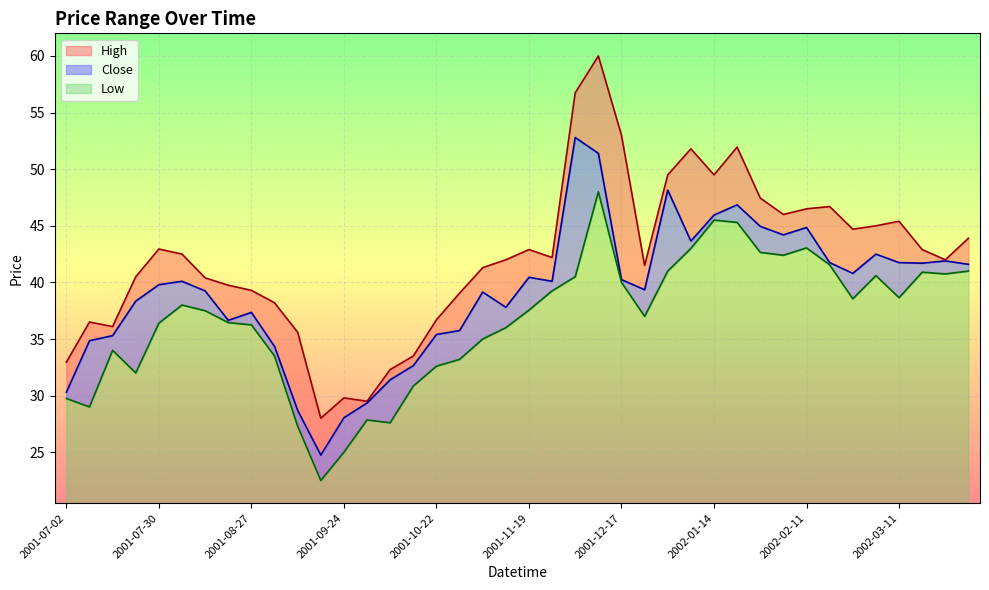

What value does the Low series have at 2001-11-12?

36.0